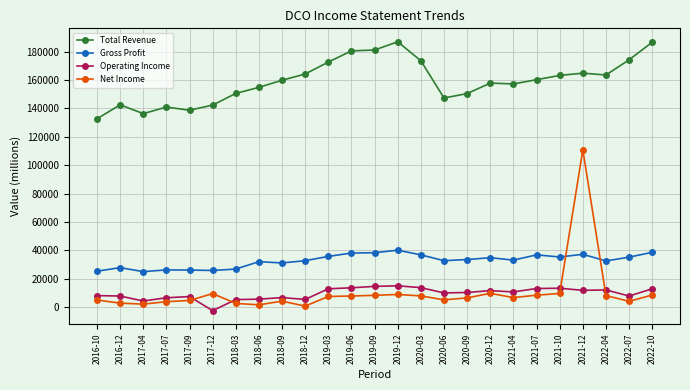

How many values in the Gross Profit series are below 33100?

12